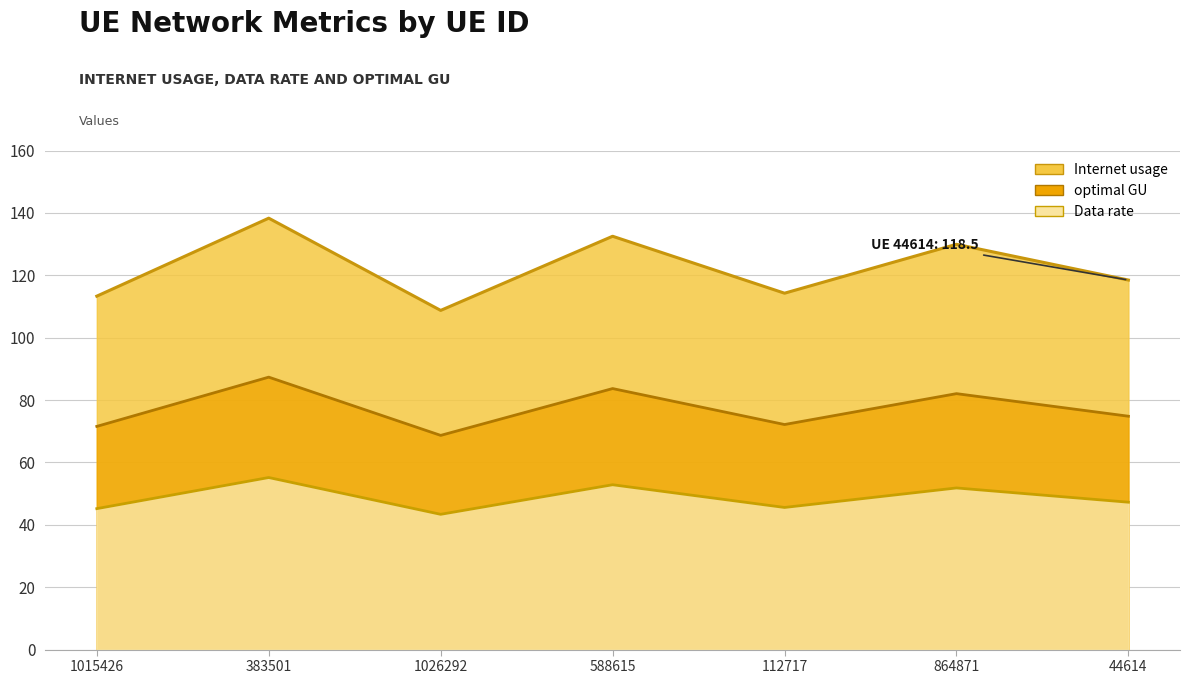

List the series in order of their overall mean, lowest first.

optimal GU, Data rate, Internet usage